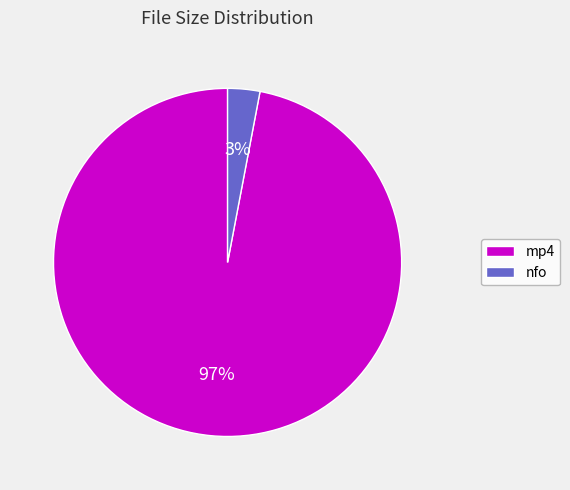

To the nearest percent, what portion does nfo represent?

3%